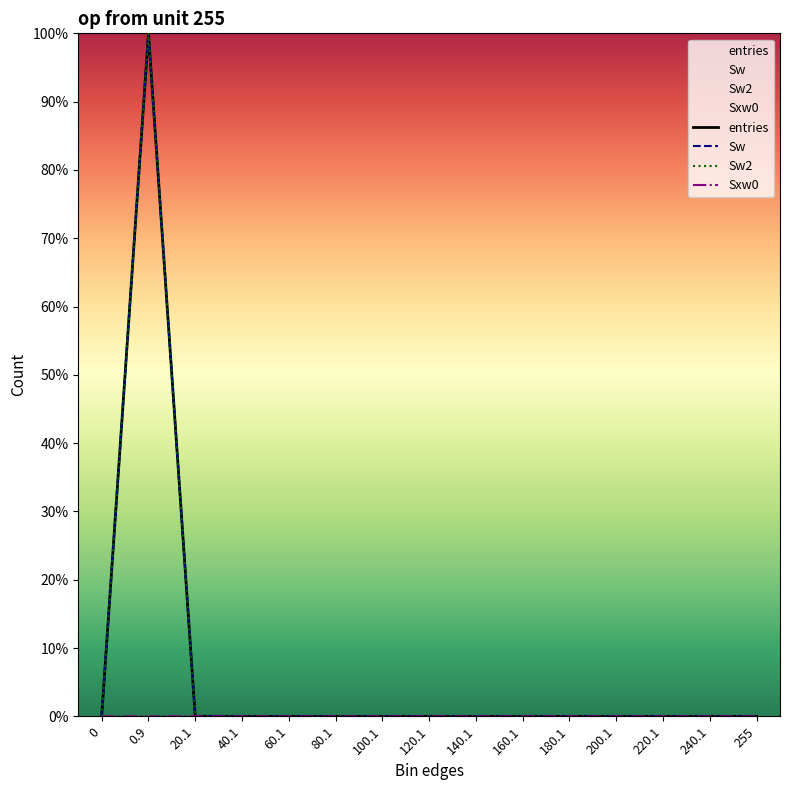

True or false: entries and Sxw0 intersect in this chart.

True